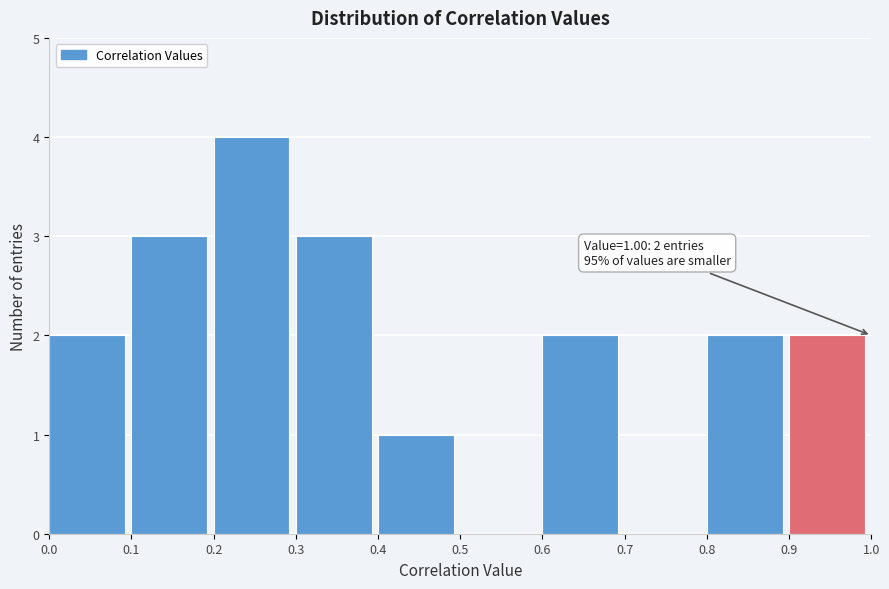

Over which range of the x-axis is the bar tallest?

0.2 to 0.3